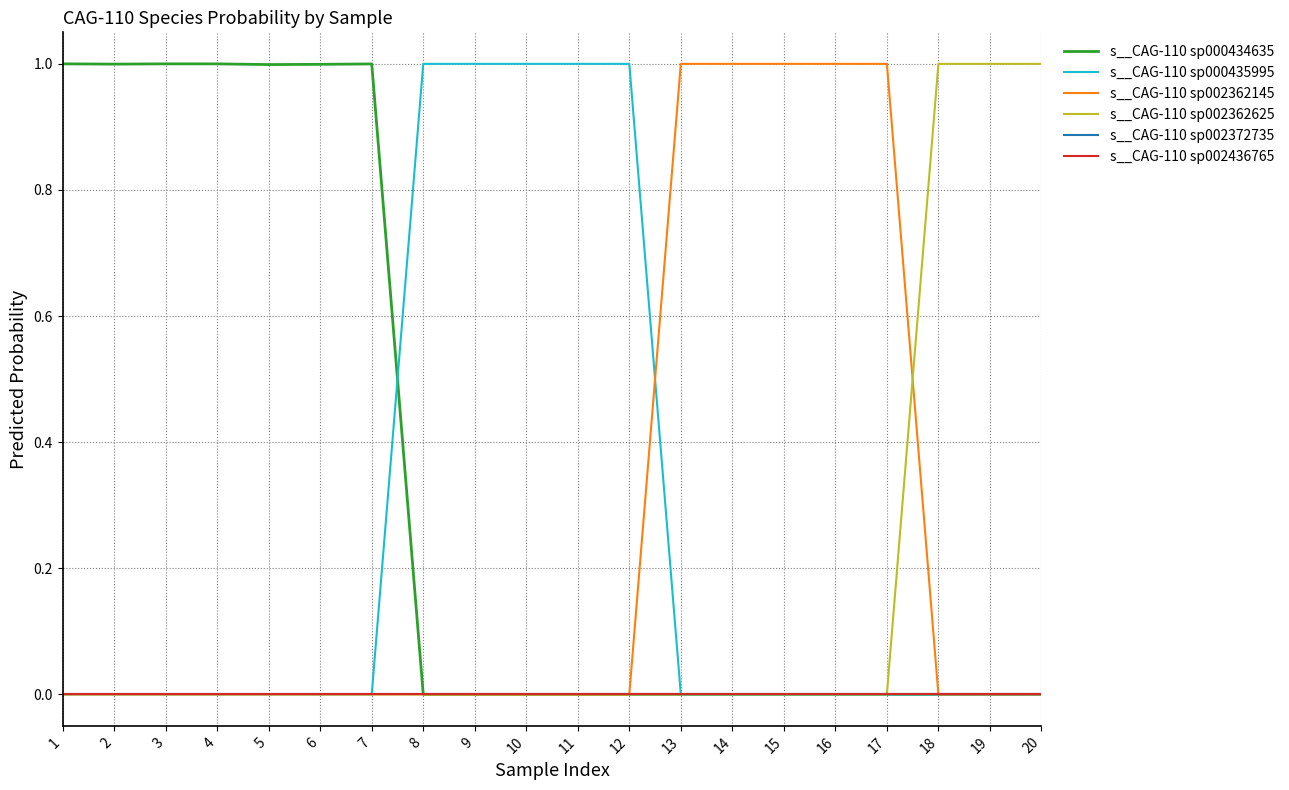

True or false: s__CAG-110 sp002362145 has more than 1 points higher than both neighbors.

True